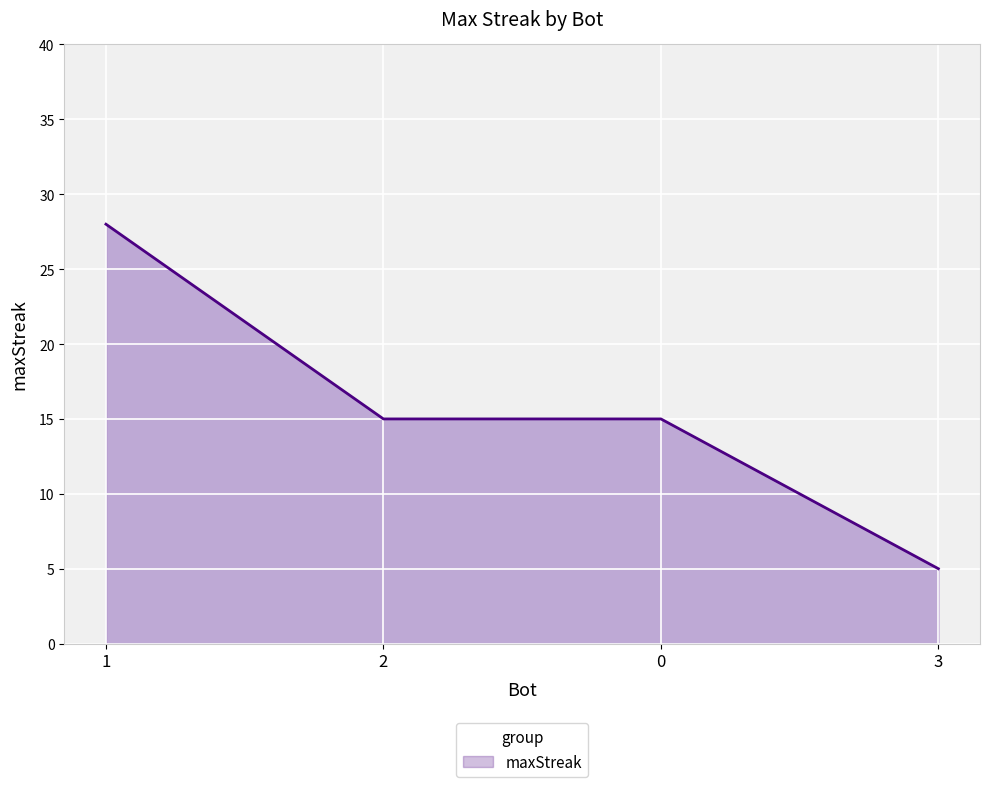

Which label corresponds to the largest value in the chart?

1